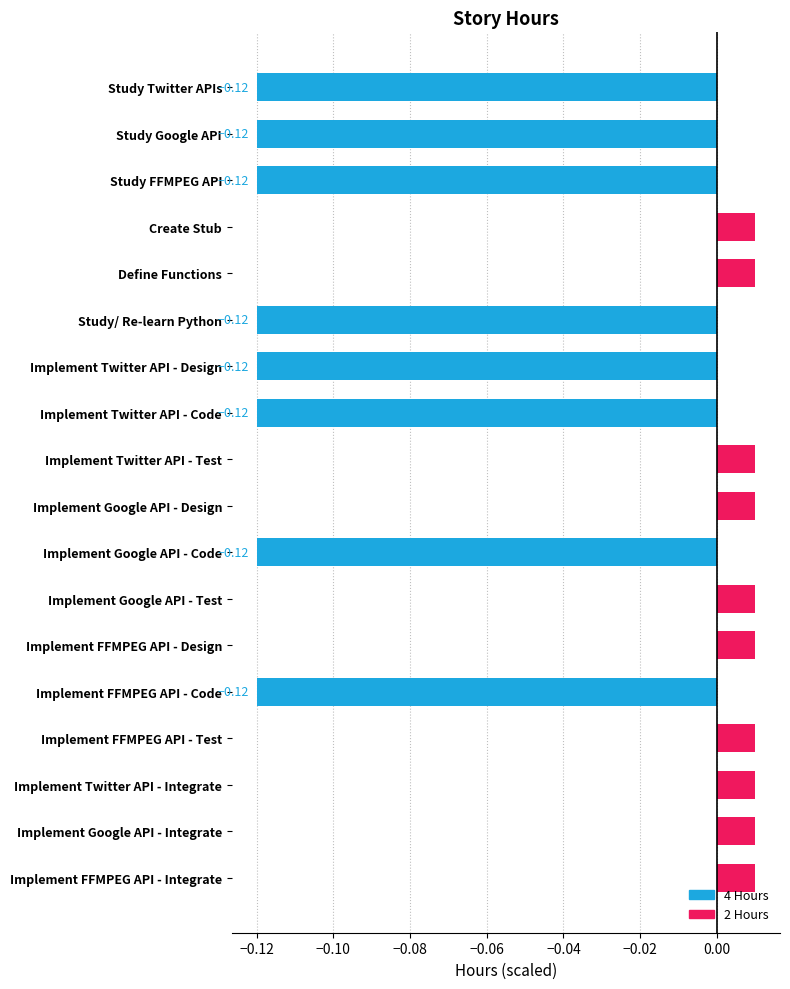

What is the label of the 7th bar from the top?

Implement Twitter API - Design